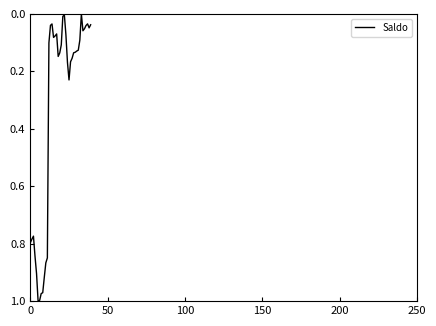

How many lines are shown in the chart?

1